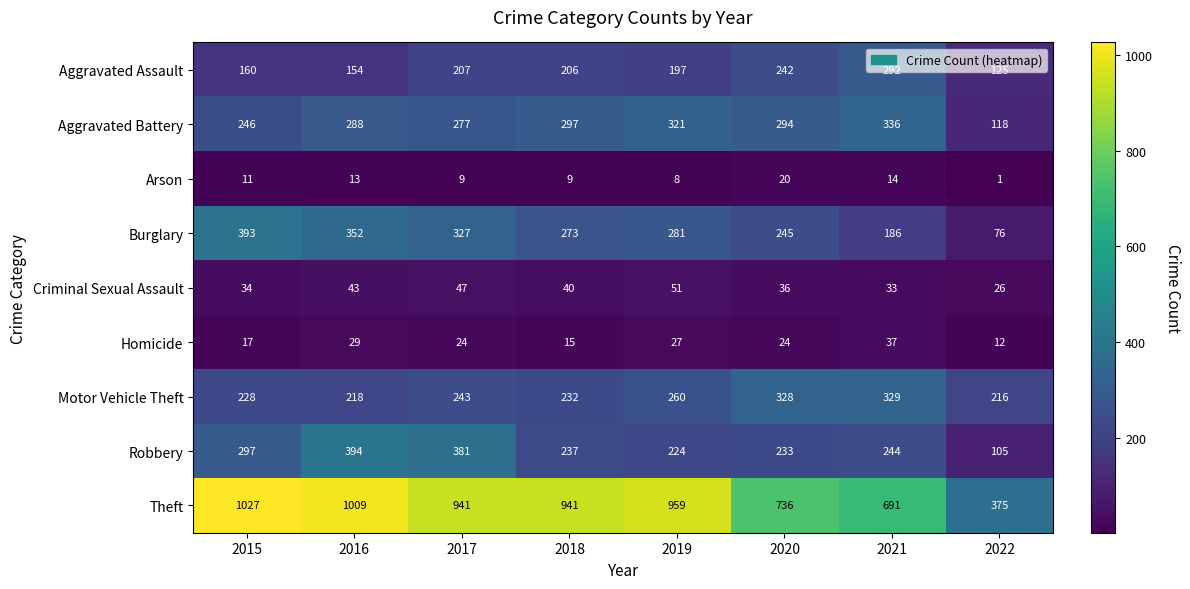

Rank the series at 2017 from lowest to highest value.

Arson, Homicide, Criminal Sexual Assault, Aggravated Assault, Motor Vehicle Theft, Aggravated Battery, Burglary, Robbery, Theft